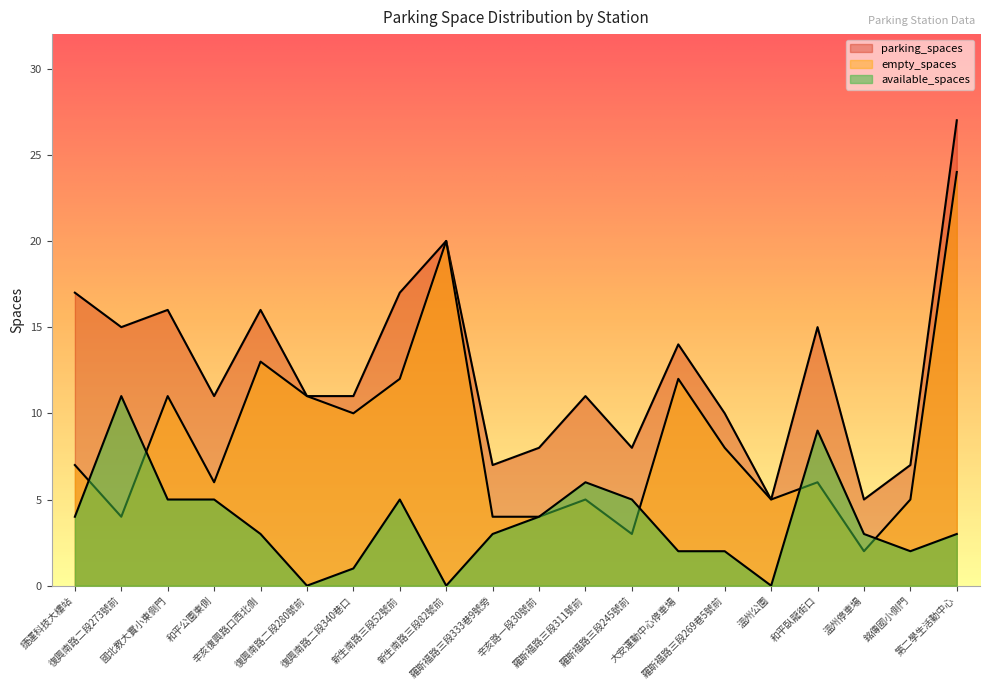

True or false: parking_spaces and empty_spaces cross at least once.

False